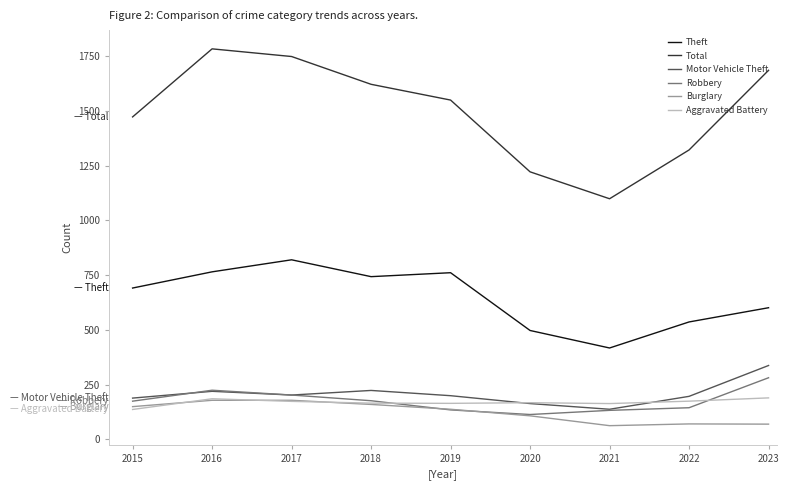

Which series has the widest spread of values?

Total